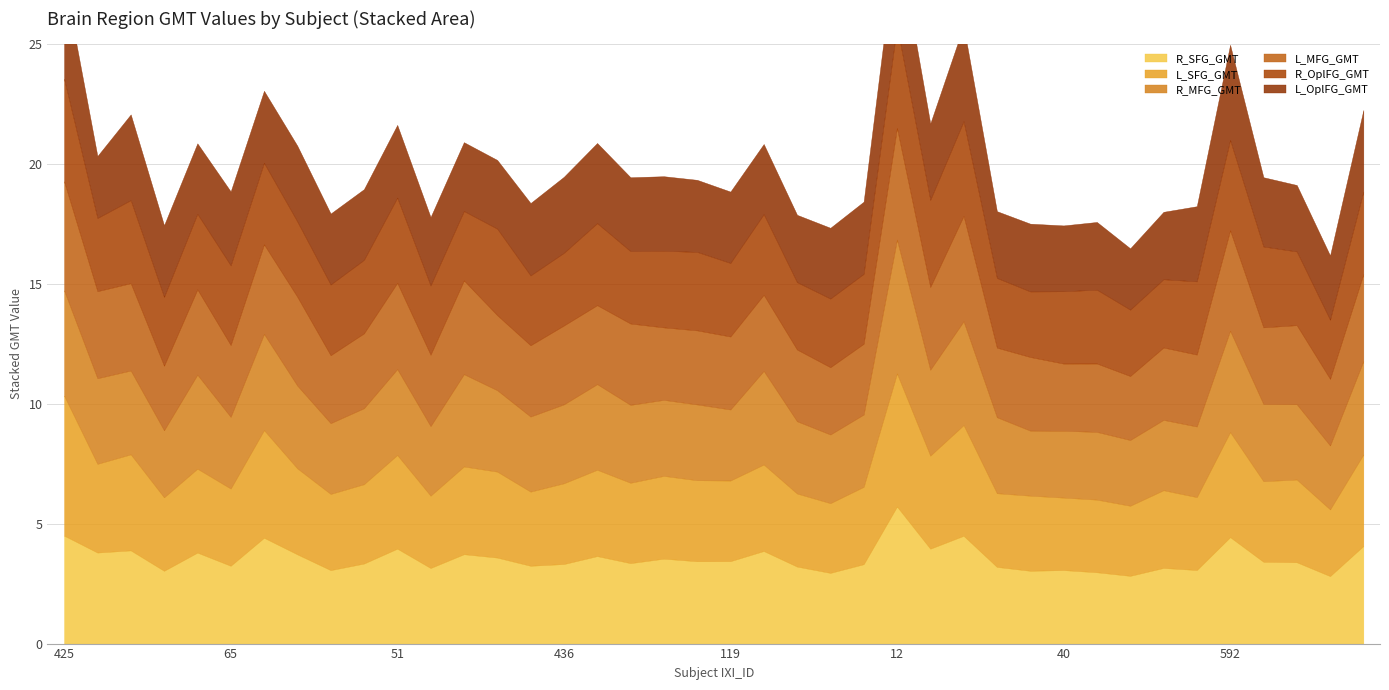

Is the value of R_MFG_GMT at 151 greater than the value of L_SFG_GMT at 567?

No